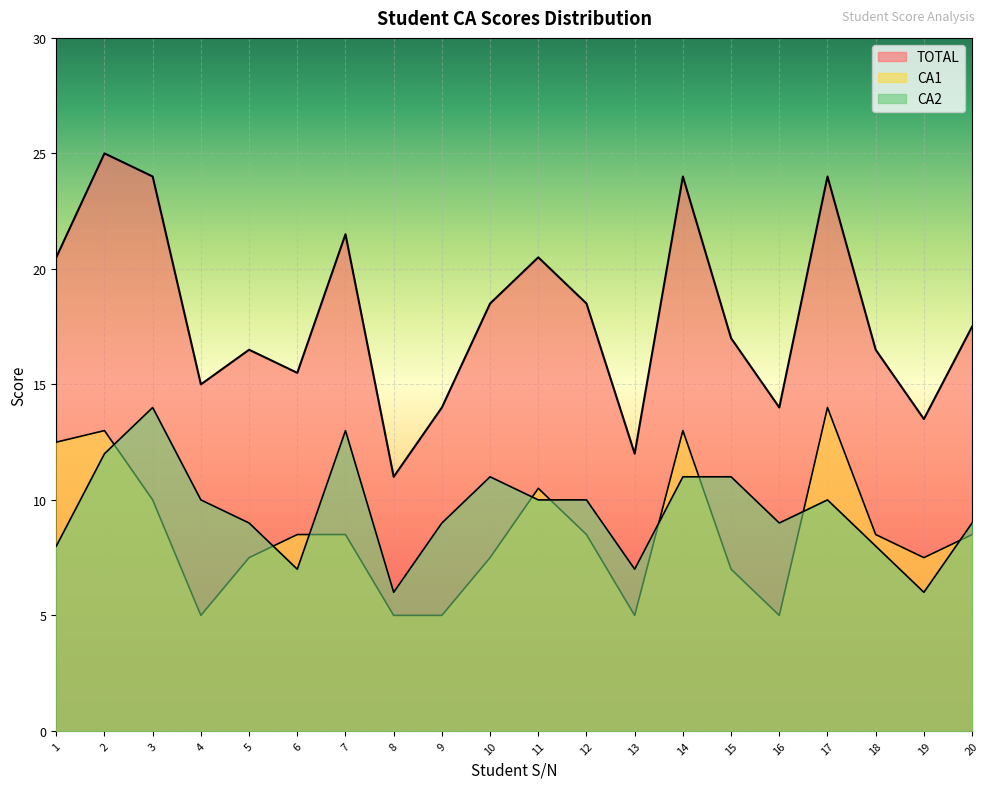

What are all the series names shown in the legend?

CA1, CA2, TOTAL